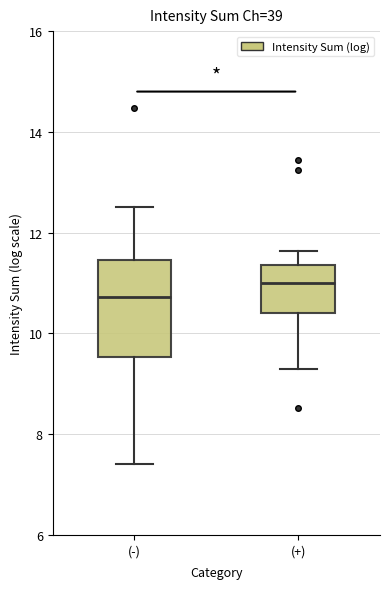

Reading left to right, transcribe this box plot: for each box, give where its median line is, the range the box spans, and where its two whiskers end, as read against the y-axis. The values are not printed on the chart, so give them approximately, as read against the axis.

(-): median 10.8, box 9.6 to 11.4, whiskers 7.4 to 12.6
(+): median 11.0, box 10.4 to 11.4, whiskers 9.4 to 11.6